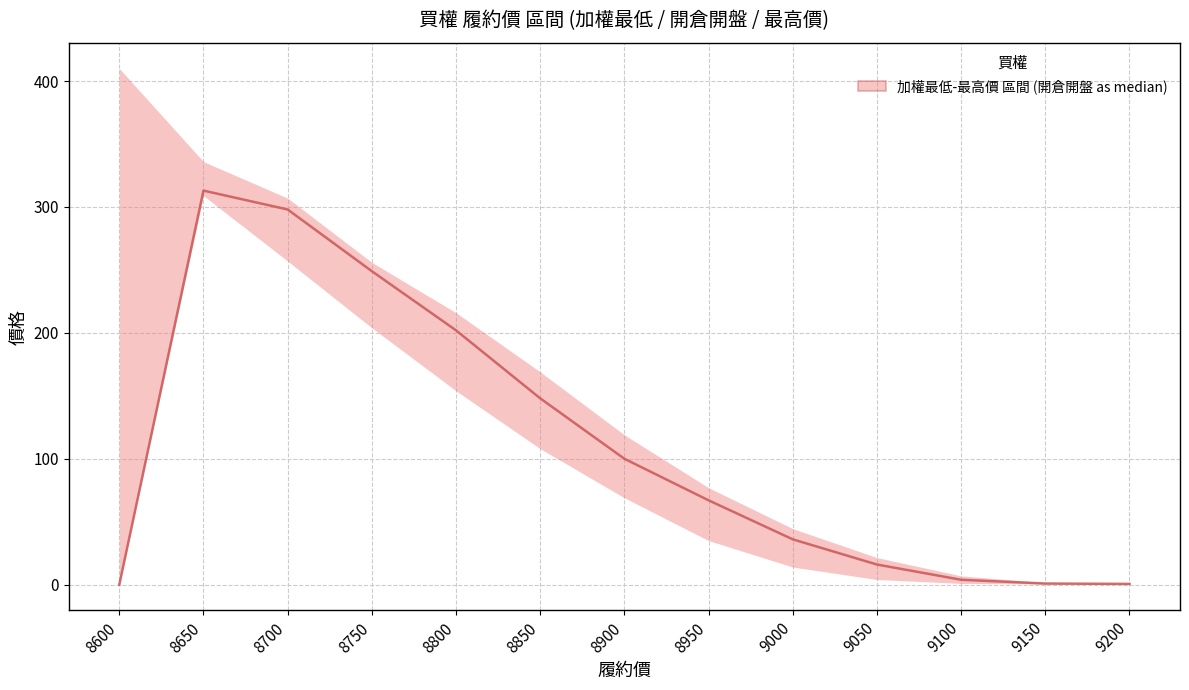

What is the average value?

110.3